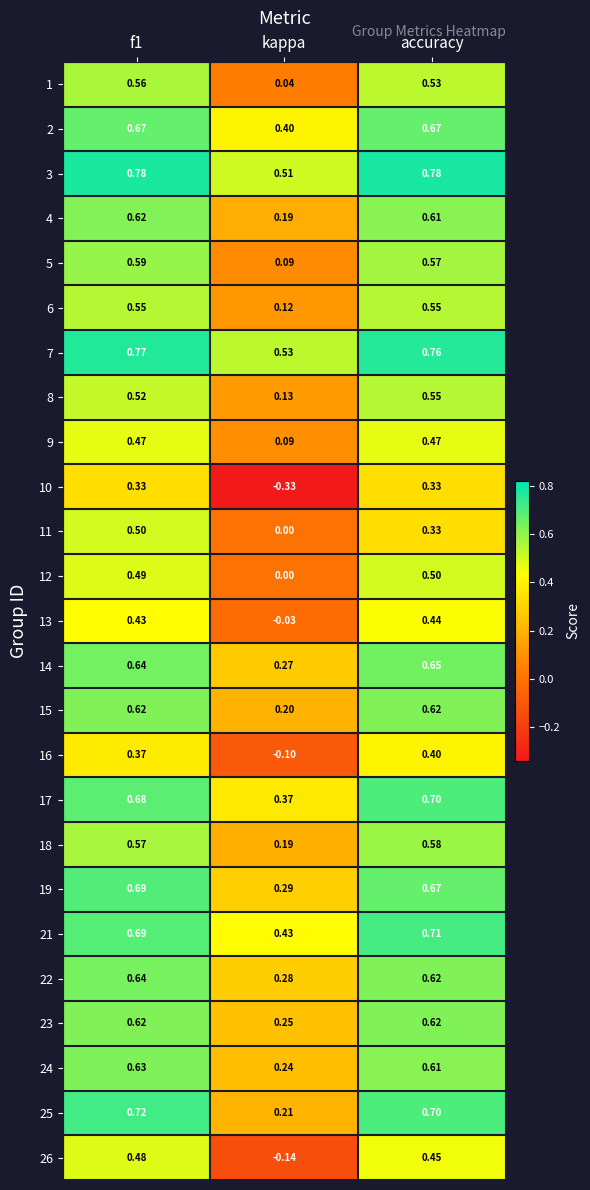

Which category has the lowest value in the 6 series?

kappa